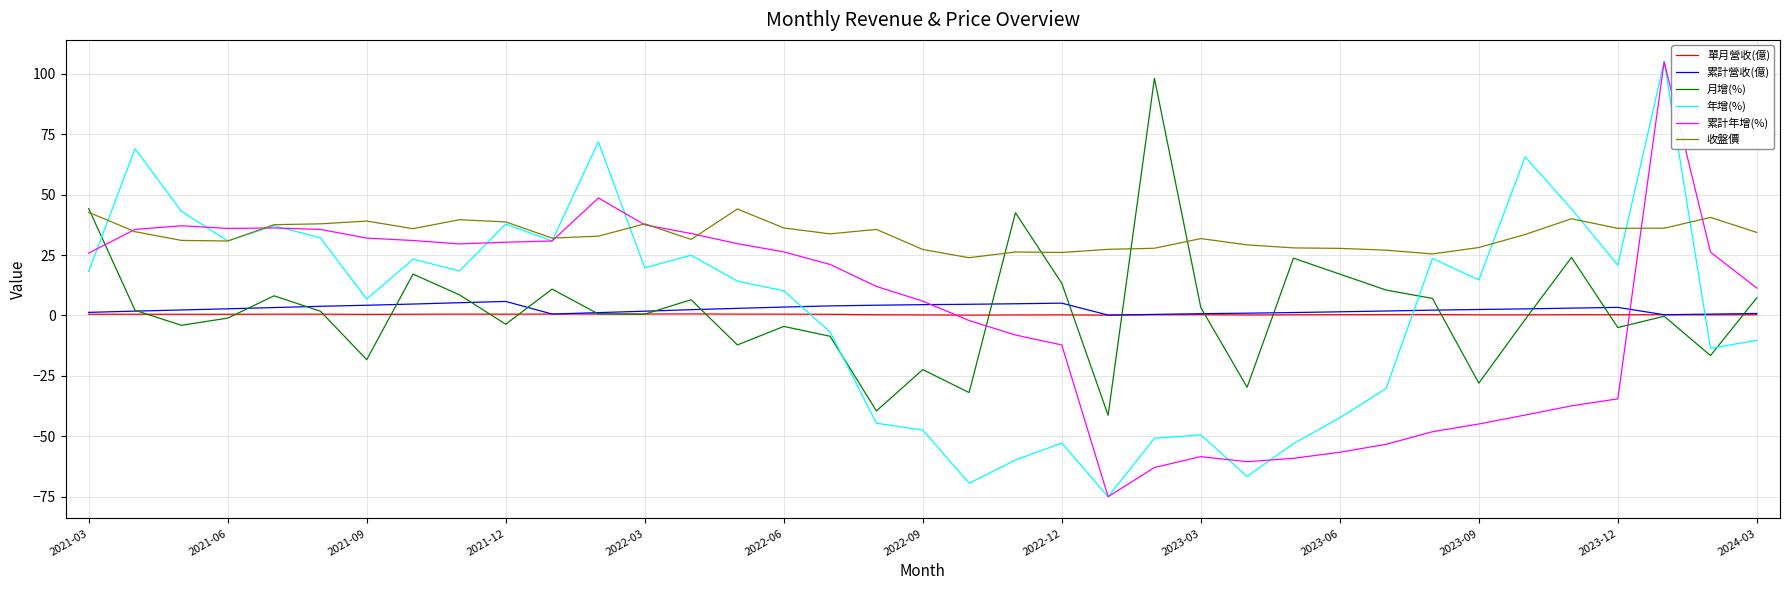

What is the maximum value for 年增(%)?

105.0